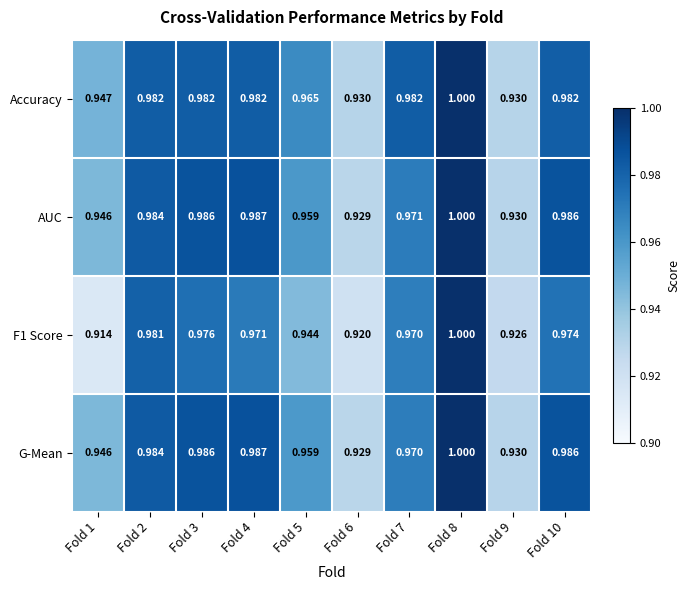

Which series has the largest total across all categories?

Accuracy